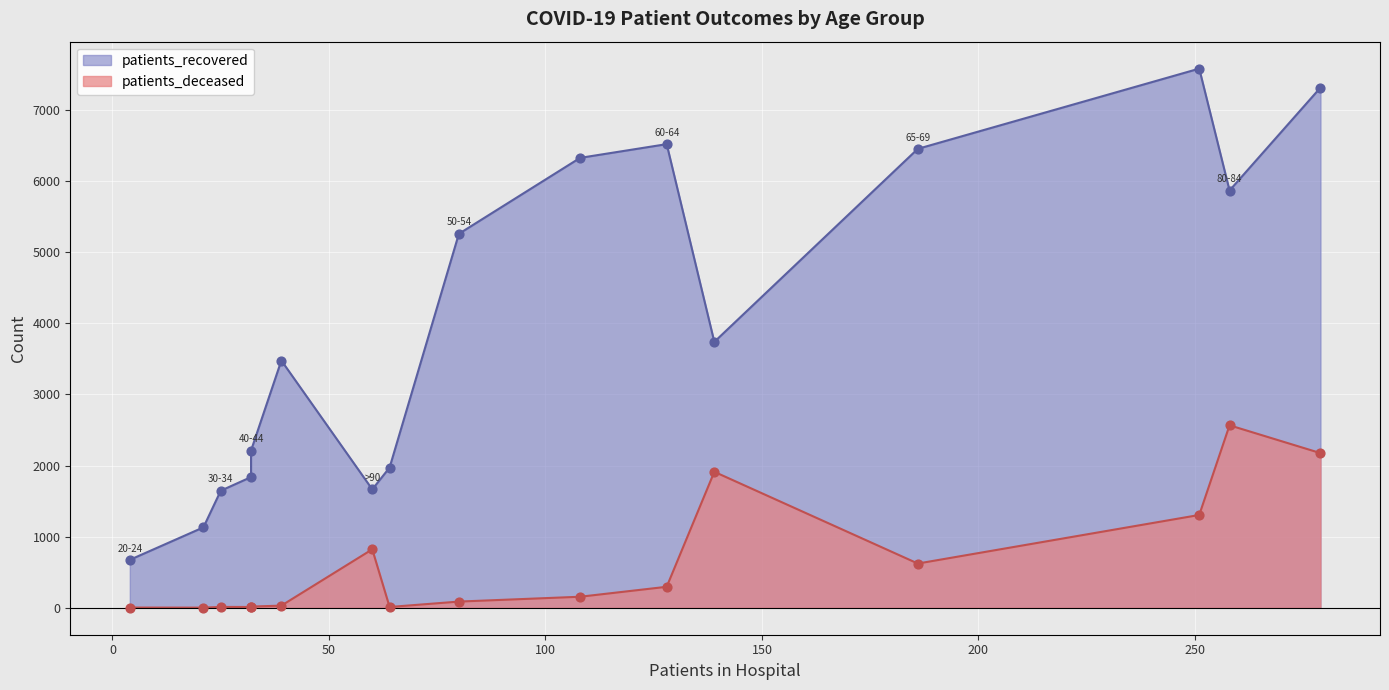

Which series contains the highest Y value?

patients_recovered